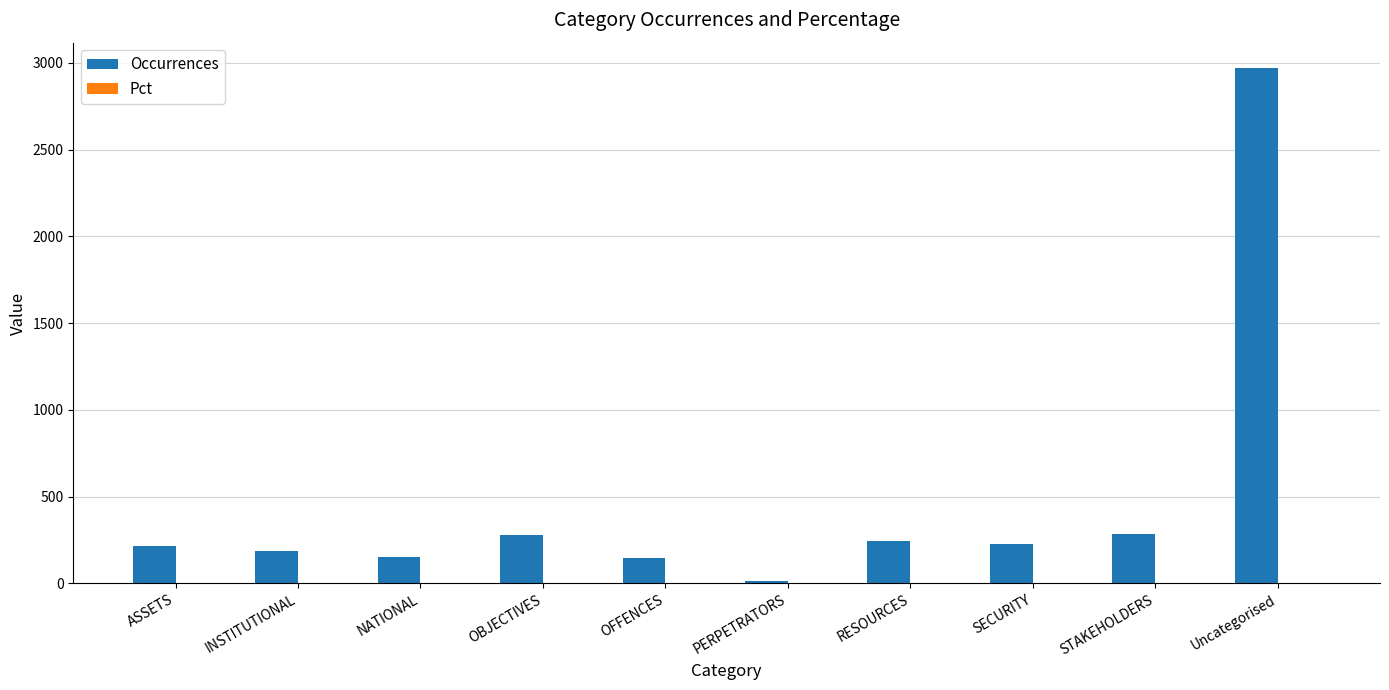

How many series are shown in this chart?

2